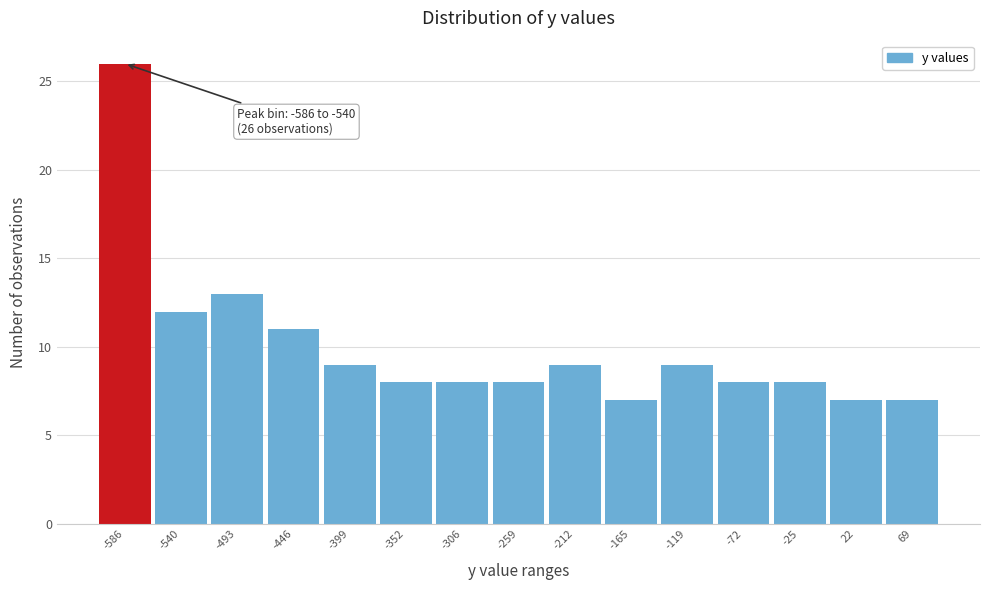

Reading left to right, transcribe all the data shown in this chart.

26	12	13	11	9	8	8	8	9	7	9	8	8	7	7